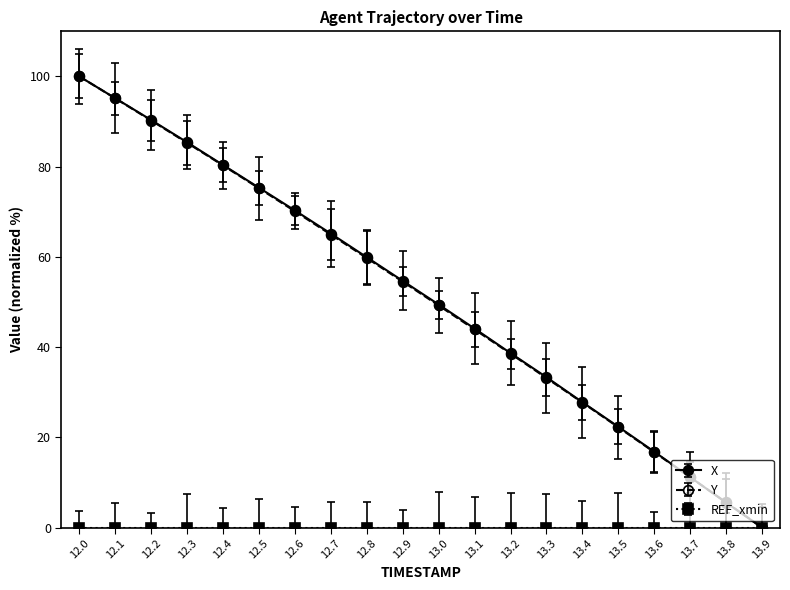

Which category has the lowest value in the X series?

13.9